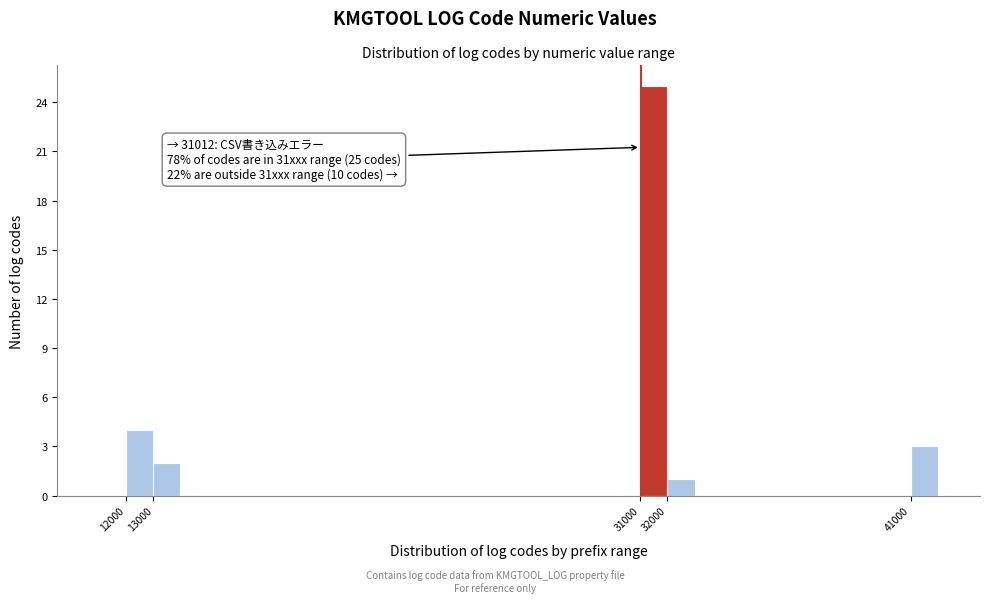

Over which range of the x-axis is the bar tallest?

31000 to 32000